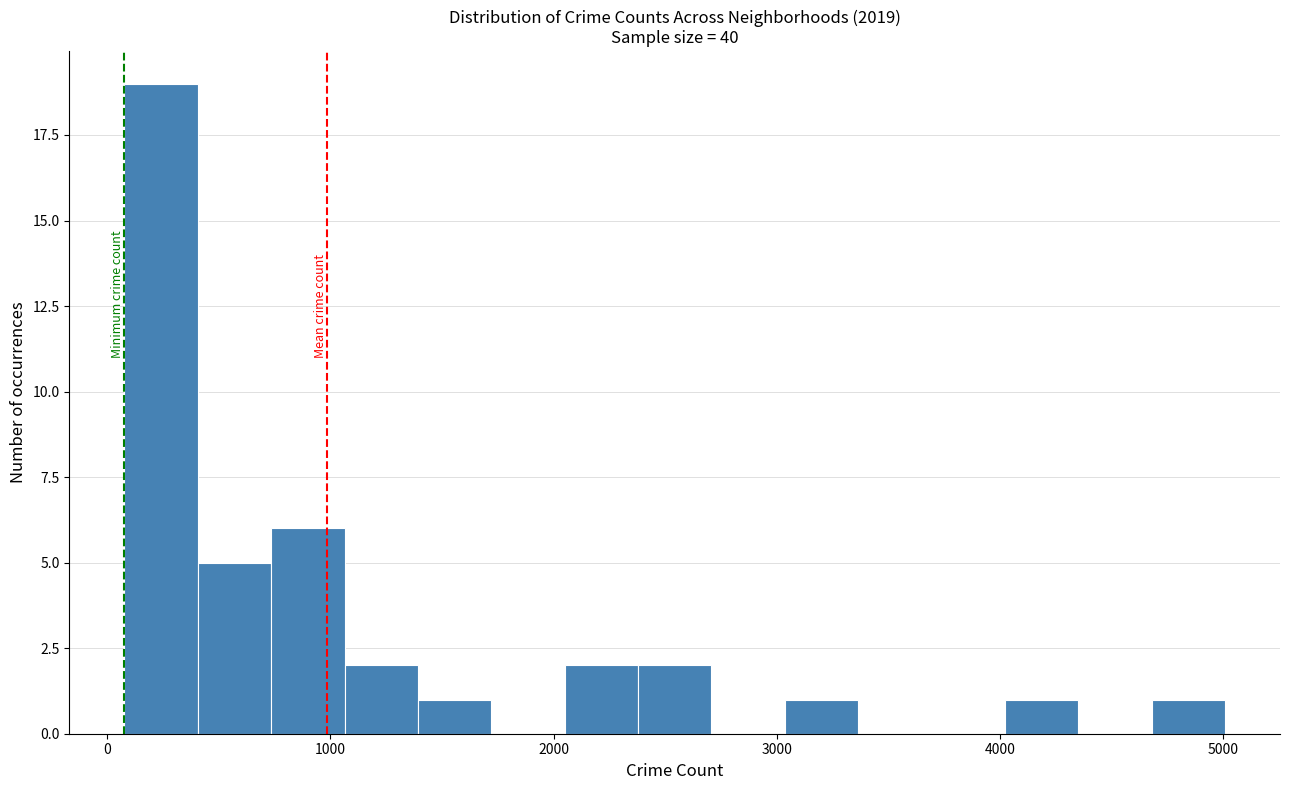

Around what value on the x-axis is the tallest bar? Give the approximate position of its centre, as read against the axis.

200